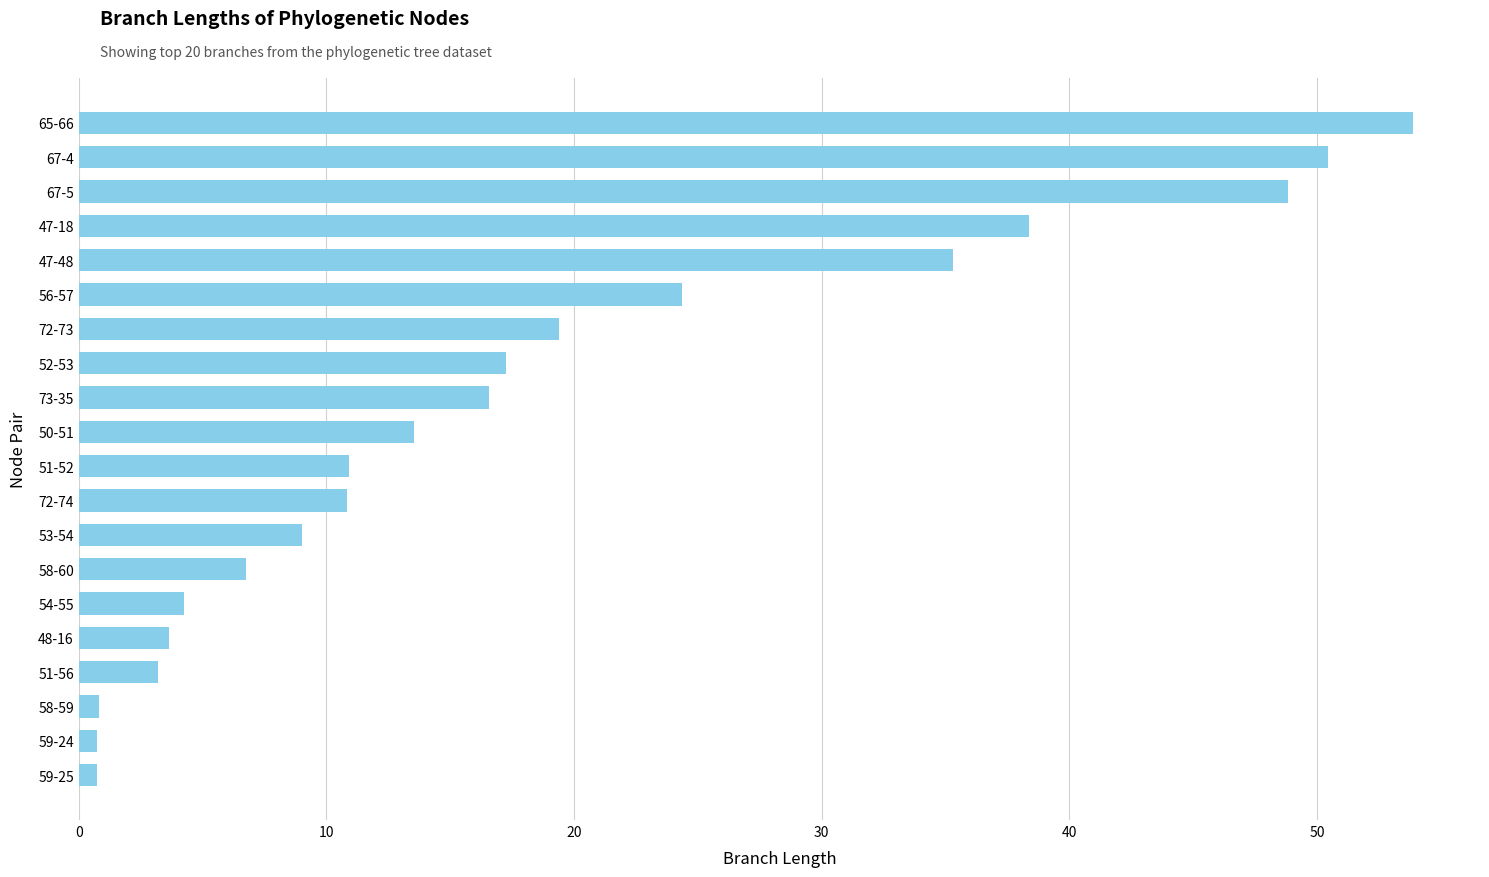

Where is the data nearest to the value 27?

56-57